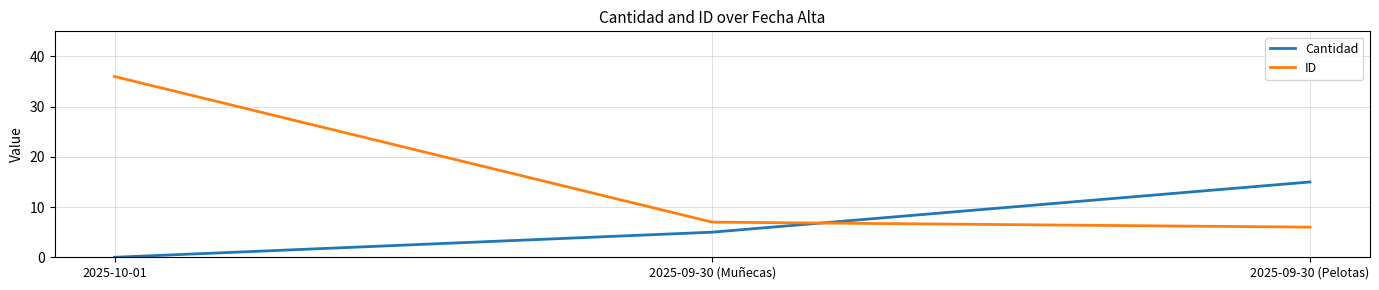

Rank the series at 2025-10-01 from highest to lowest value.

ID, Cantidad